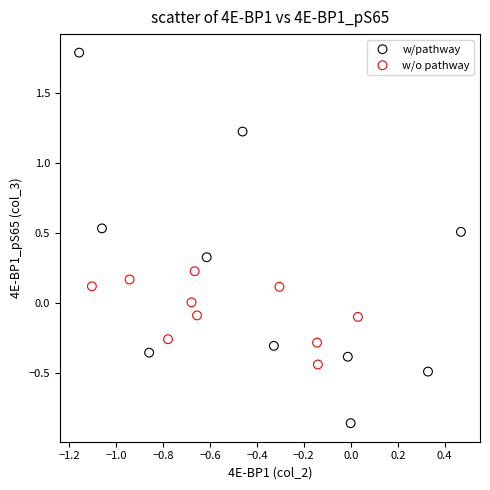

Which series reaches the minimum Y coordinate?

w/pathway